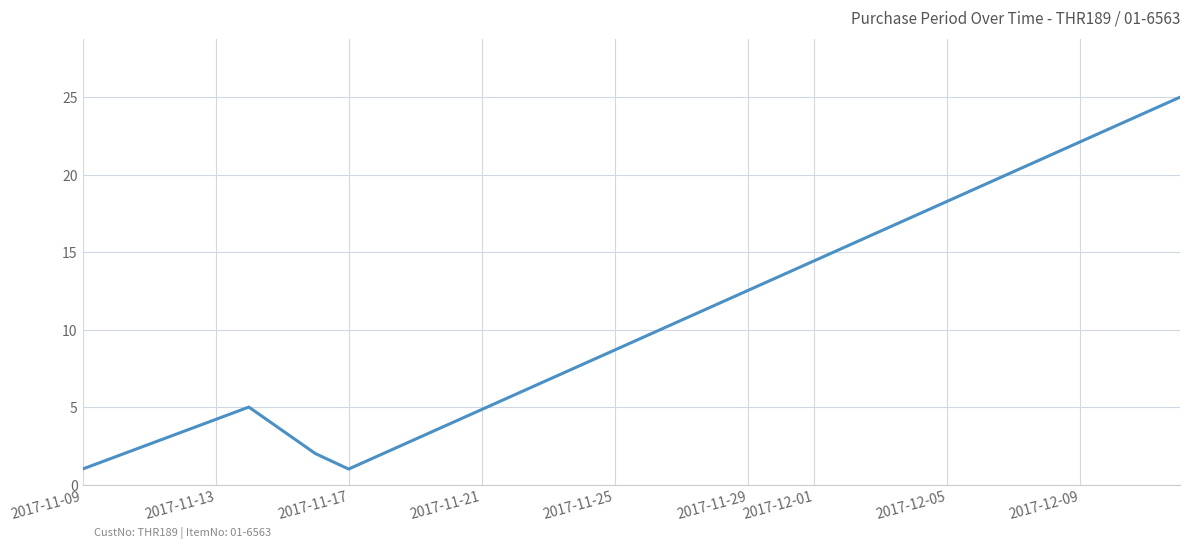

What is the sum of all values?

34